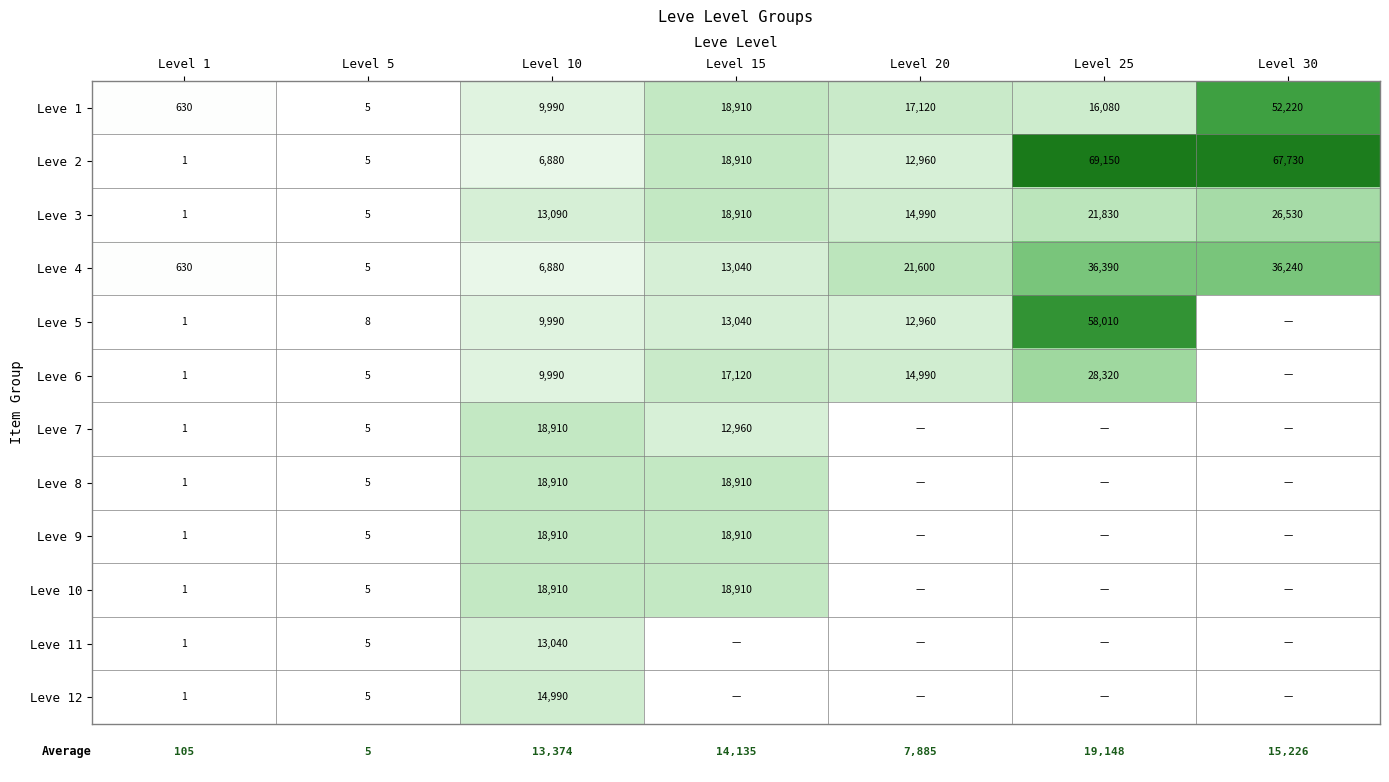

The Leve 5 series shows 0.0 at Level 1. True or false?

False